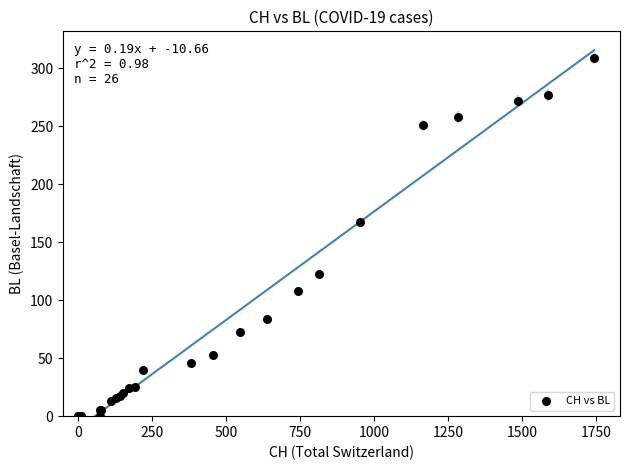

What Y value in the scatter plot is closest to 154?

167